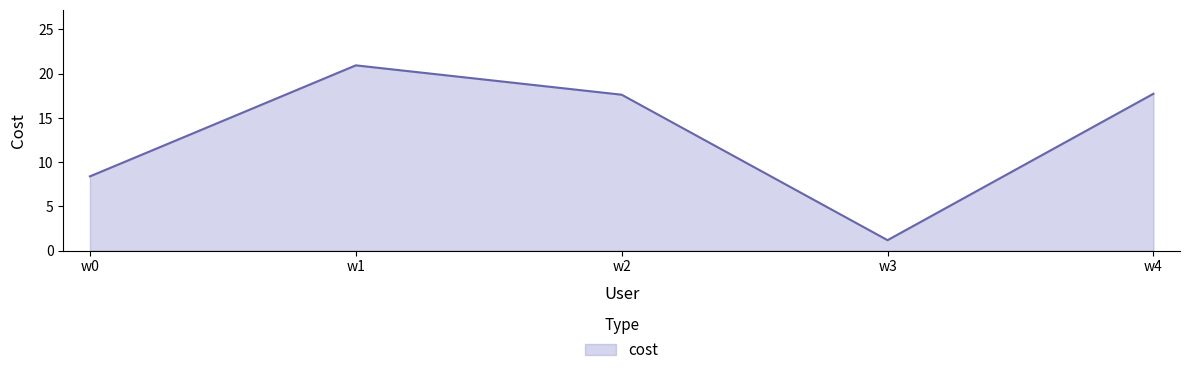

True or false: the data shows 36.0 at w1.

False